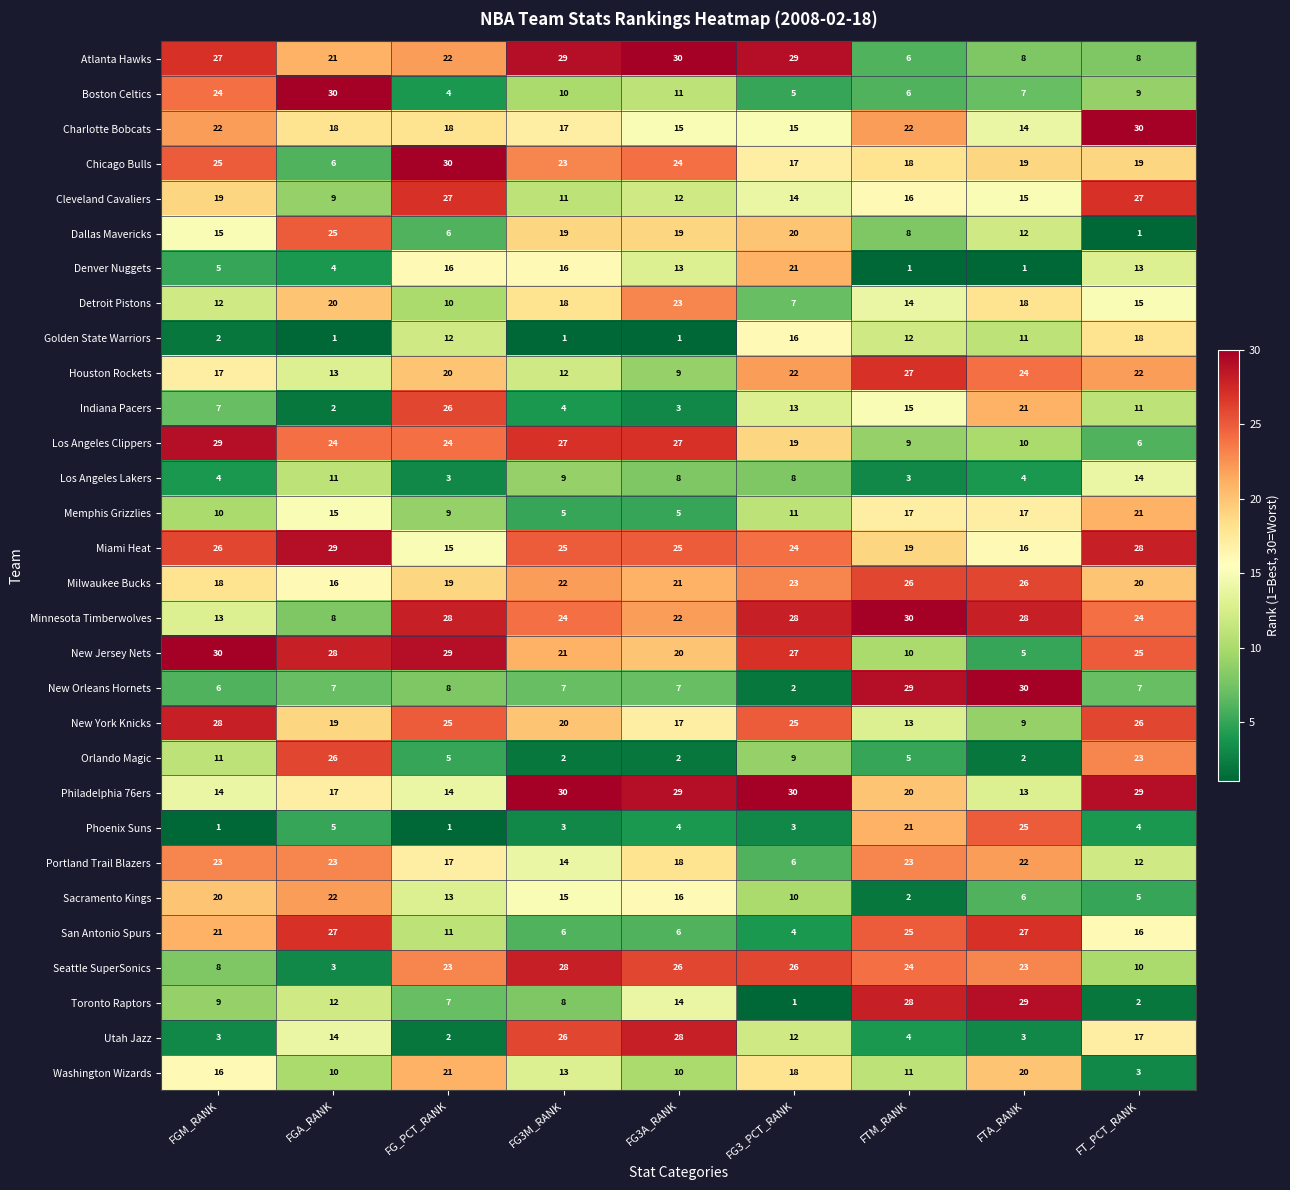

The Seattle SuperSonics series shows 10 at FT_PCT_RANK. True or false?

True